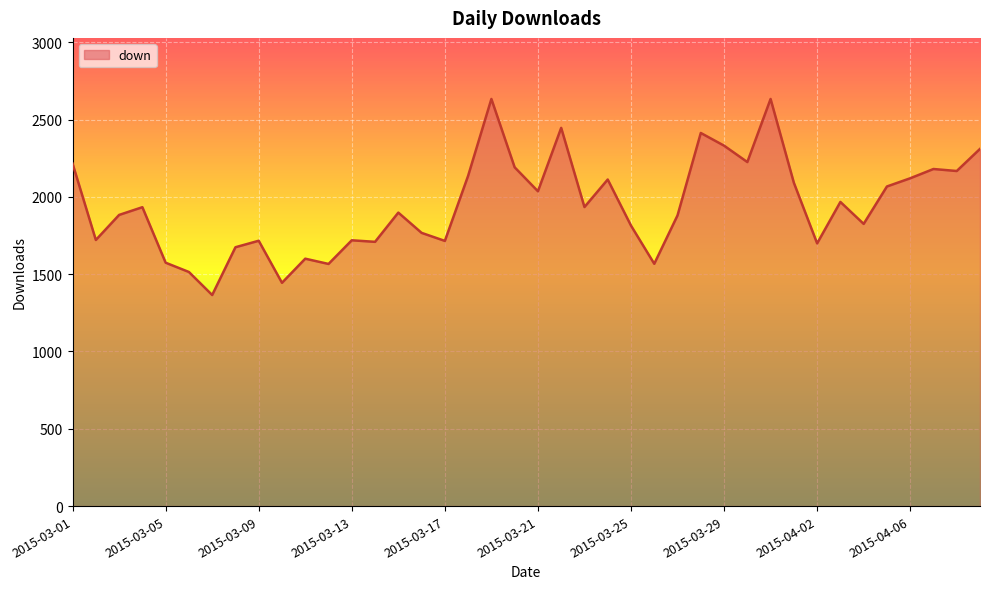

What is the difference between the maximum and minimum values?

1268